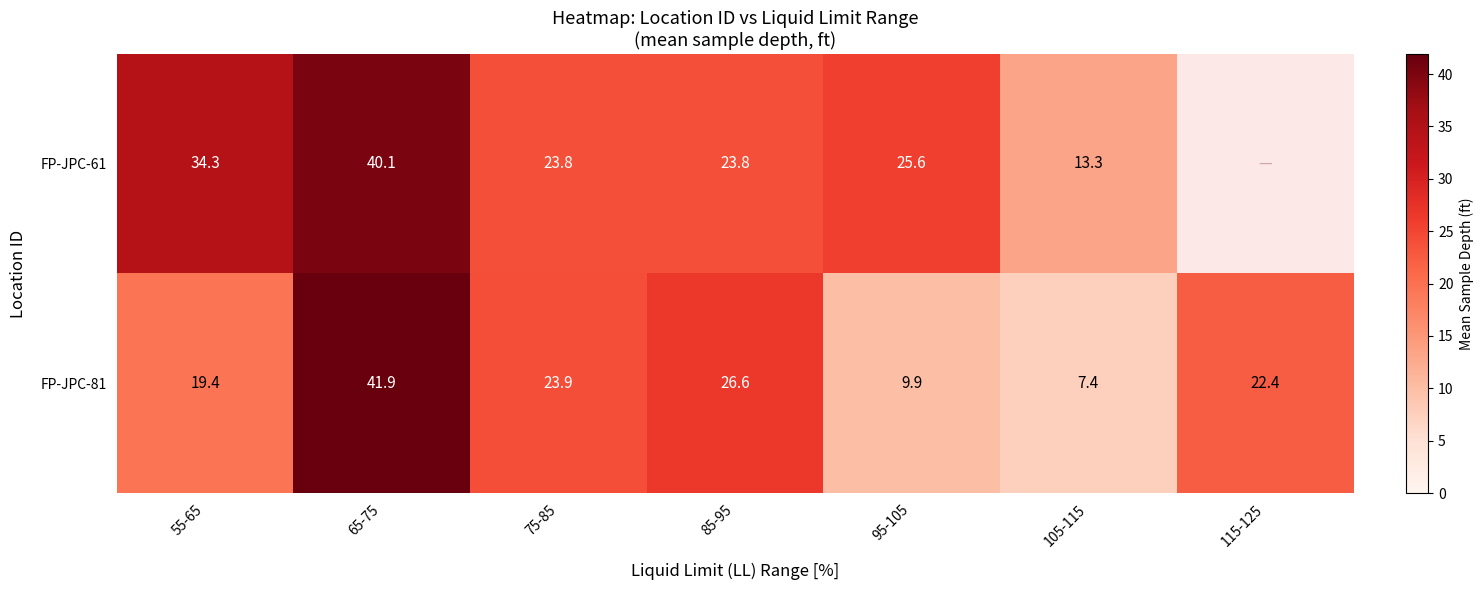

Which category has the lowest value across all series?

105-115